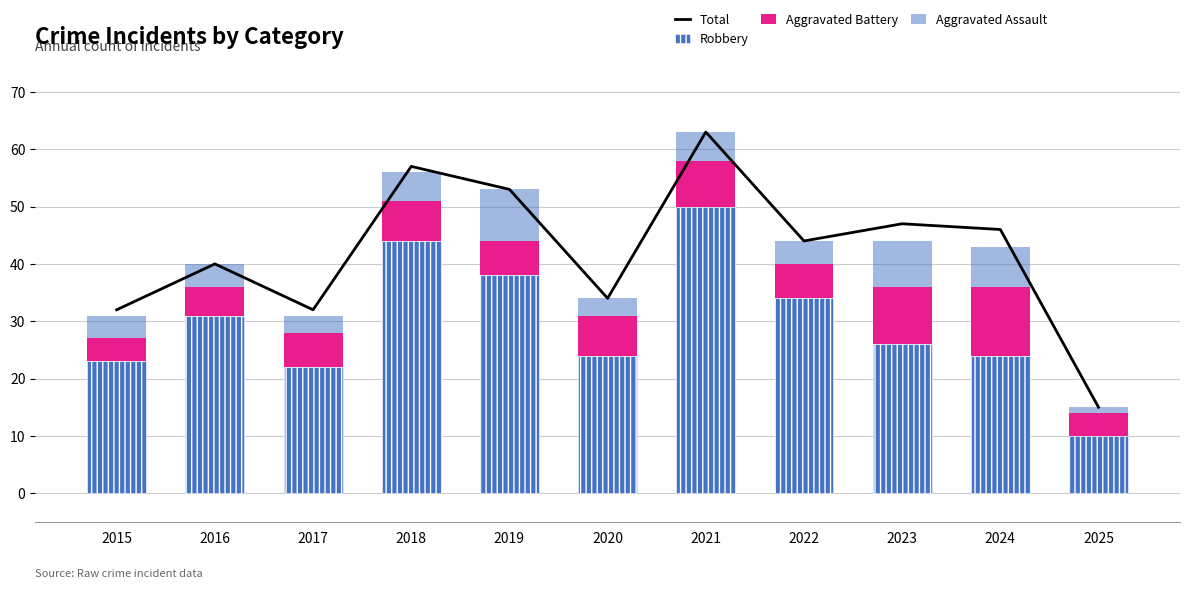

Count the number of categories in the chart.

11